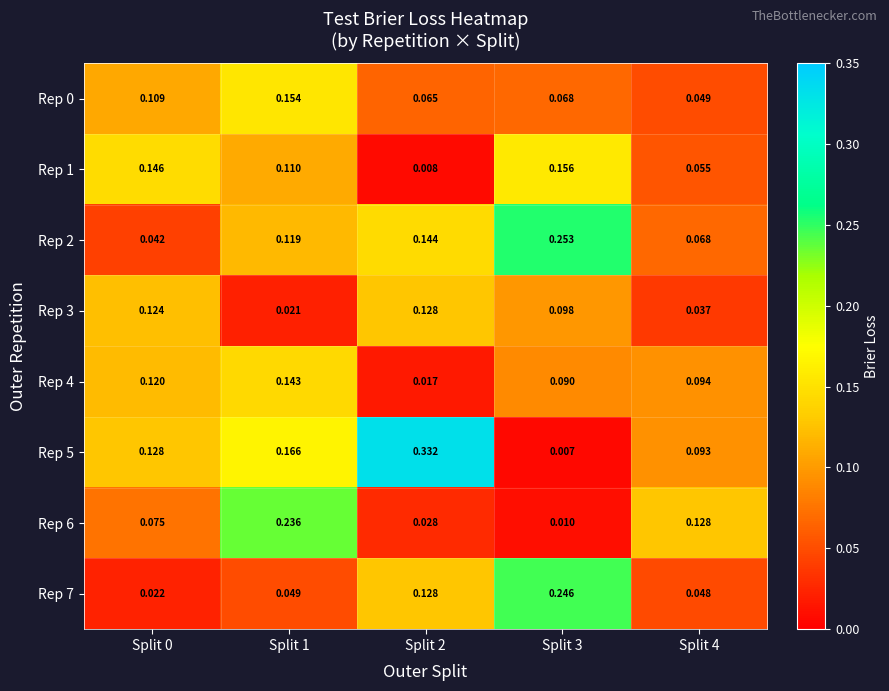

Is the value of Rep 5 at Split 3 greater than the value of Rep 7 at Split 0?

No